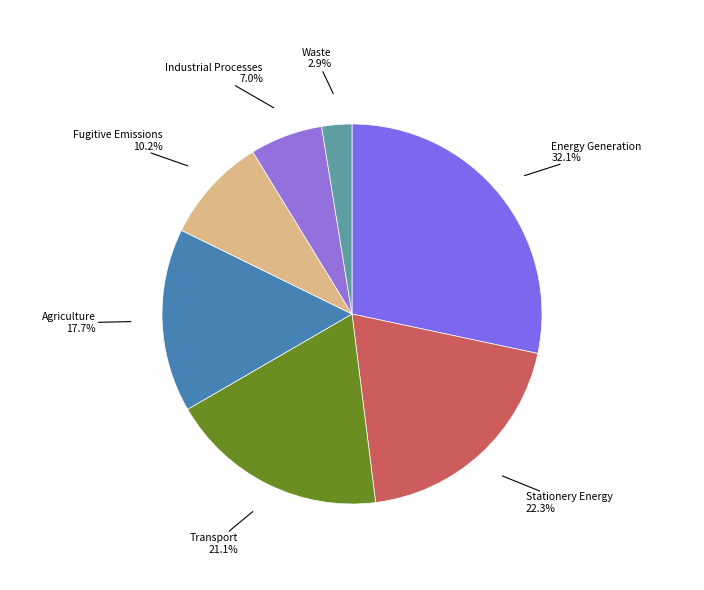

Is Energy Generation the majority of the pie?

No